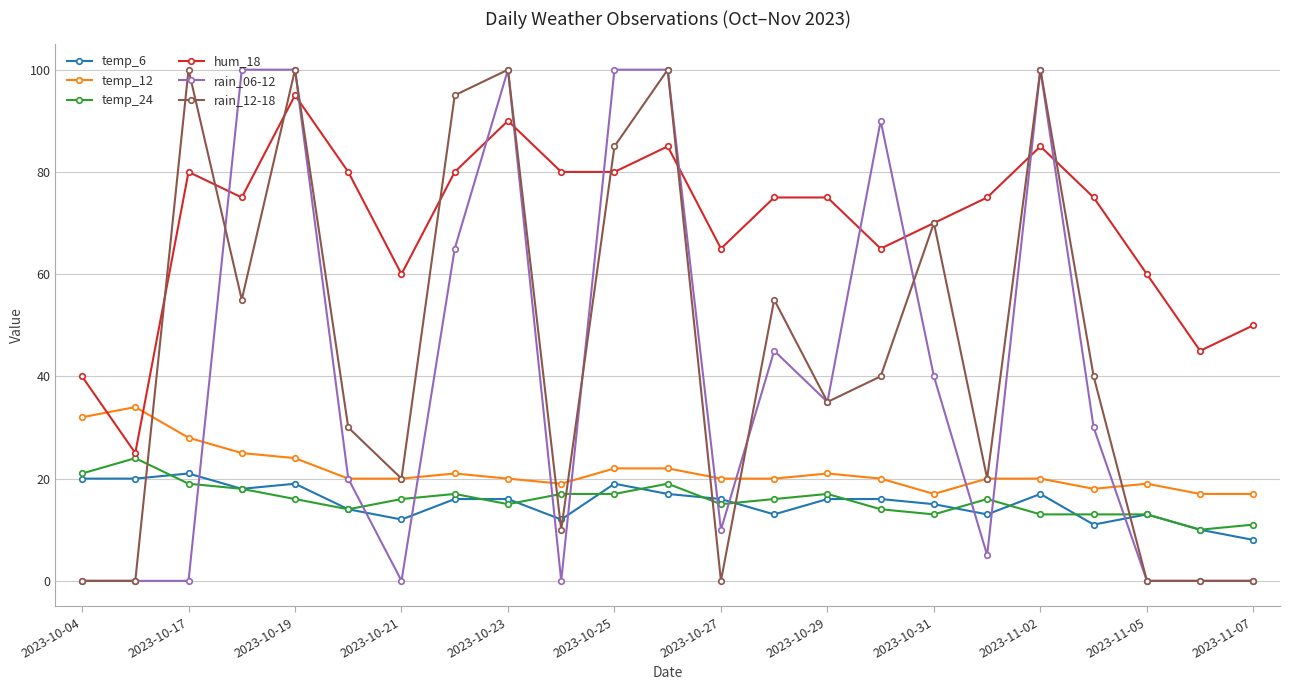

Reading left to right, list all the values displayed in this chart.

temp_6: 20	20	21	18	19	14	12	16	16	12	19	17	16	13	16	16	15	13	17	11	13	10	8
temp_12: 32	34	28	25	24	20	20	21	20	19	22	22	20	20	21	20	17	20	20	18	19	17	17
temp_24: 21	24	19	18	16	14	16	17	15	17	17	19	15	16	17	14	13	16	13	13	13	10	11
hum_18: 40	25	80	75	95	80	60	80	90	80	80	85	65	75	75	65	70	75	85	75	60	45	50
rain_06-12: 0	0	0	100	100	20	0	65	100	0	100	100	10	45	35	90	40	5	100	30	0	0	0
rain_12-18: 0	0	100	55	100	30	20	95	100	10	85	100	0	55	35	40	70	20	100	40	0	0	0